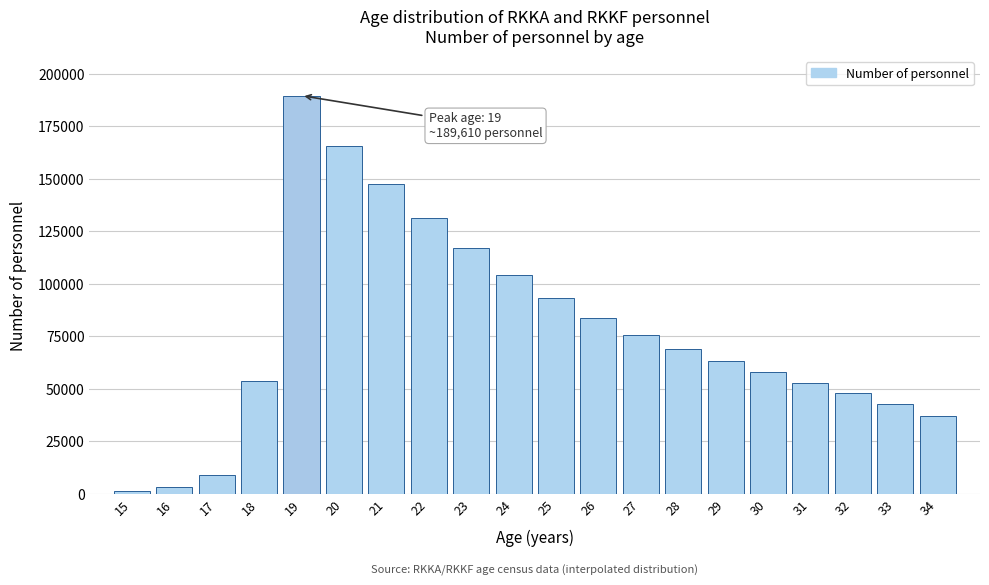

Reading left to right, list all the values displayed in this chart.

1136.0	3270.3	8812.7	53524.0	189610.0	165826.3	147721.7	131456.3	116970.7	104203.9	93095.9	83586.7	75585.3	68913.5	63272.1	57977.7	52551.1	48019.1	42788.7	37190.7